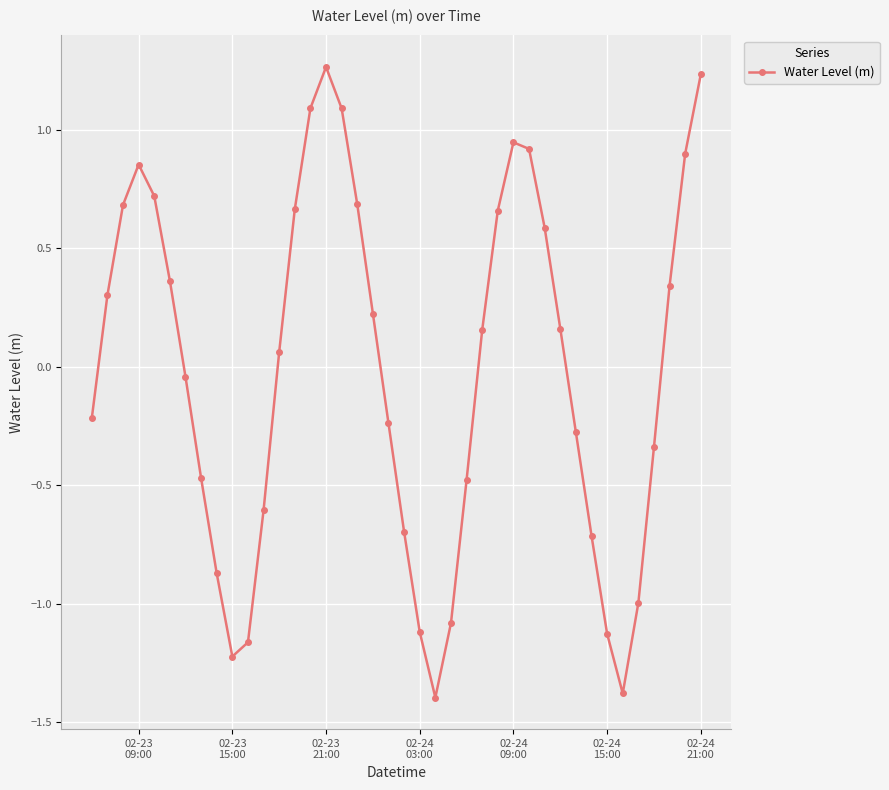

What is the smallest value displayed?

-1.4